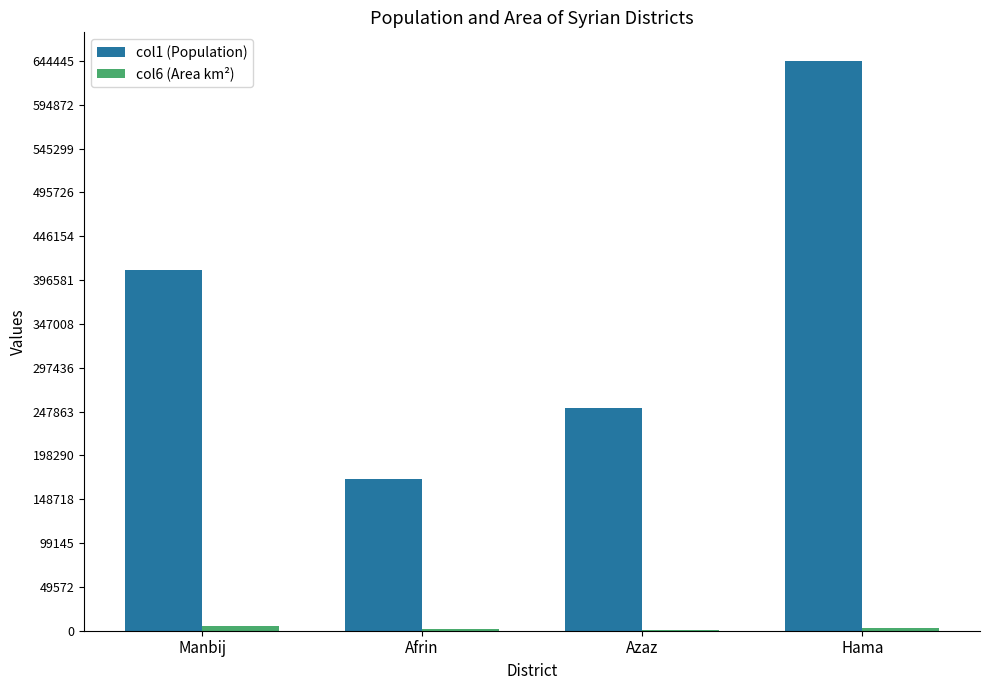

What is the sum of all col1 (Population) values?

1476452.0